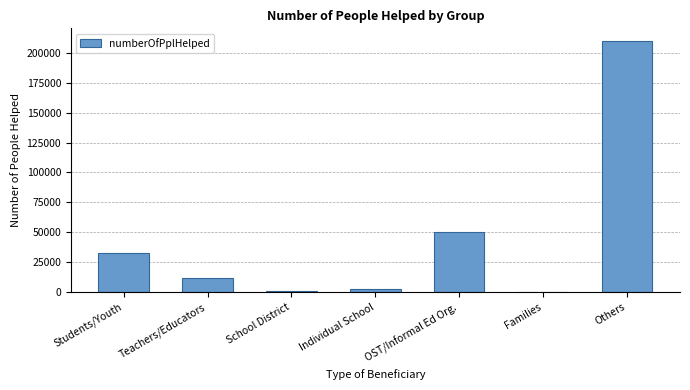

What is the sum of the values at OST/Informal Ed Org. and Teachers/Educators?

62023